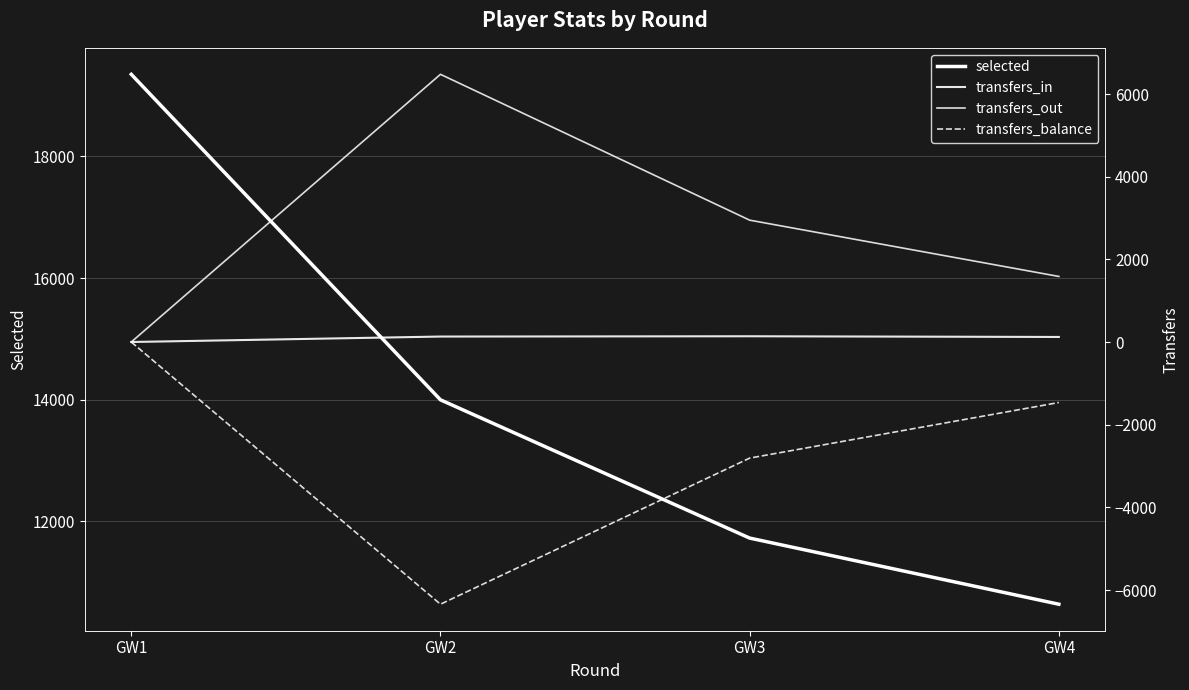

What is the total value across all series at GW1?

19351